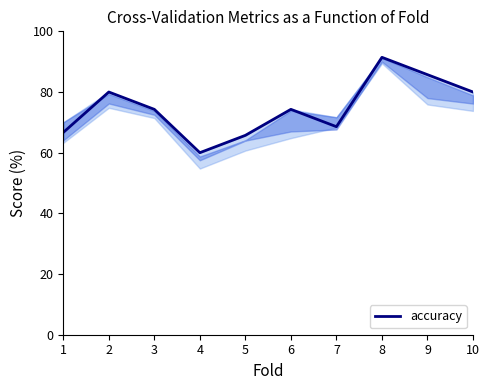

What is the difference between the maximum and minimum values?

31.4